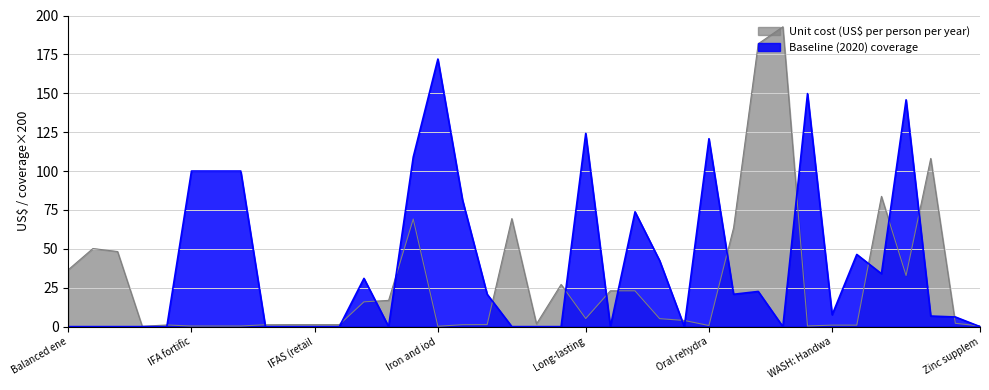

Which series ends up on top after the final intersection of Unit cost (US$ per person per year) and Baseline (2020) coverage?

Unit cost (US$ per person per year)